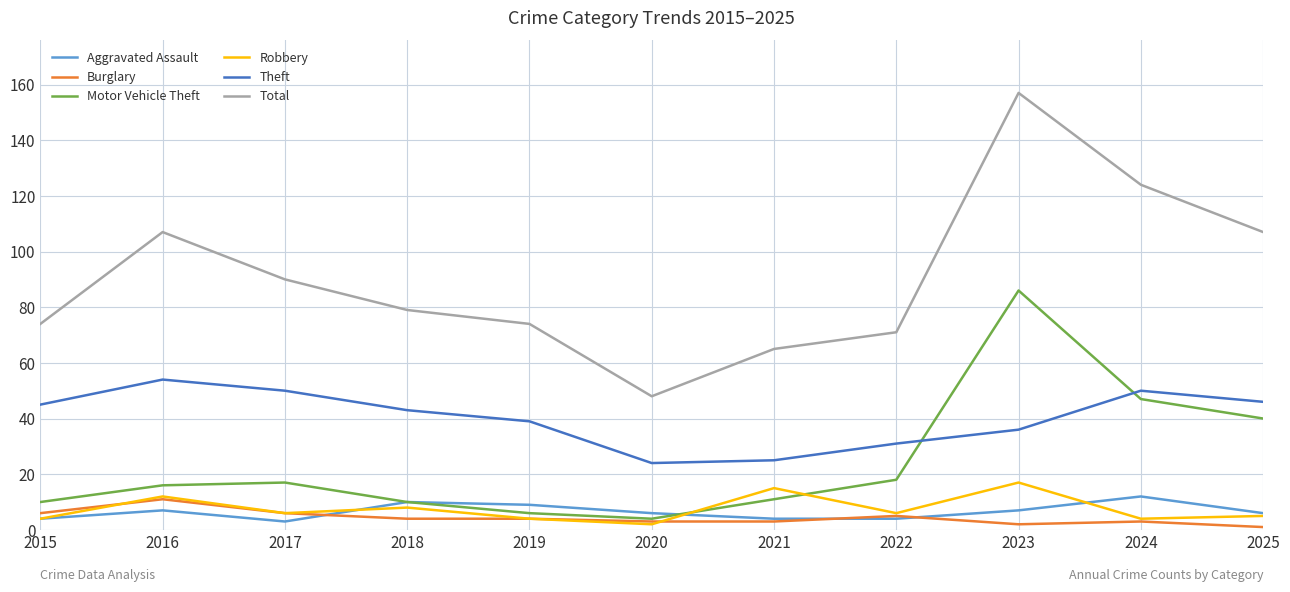

True or false: Robbery and Total intersect in this chart.

False